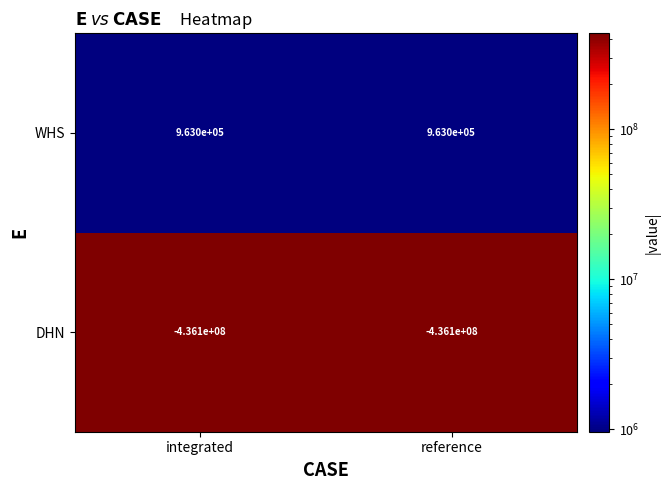

What is the minimum value for DHN?

-436100000